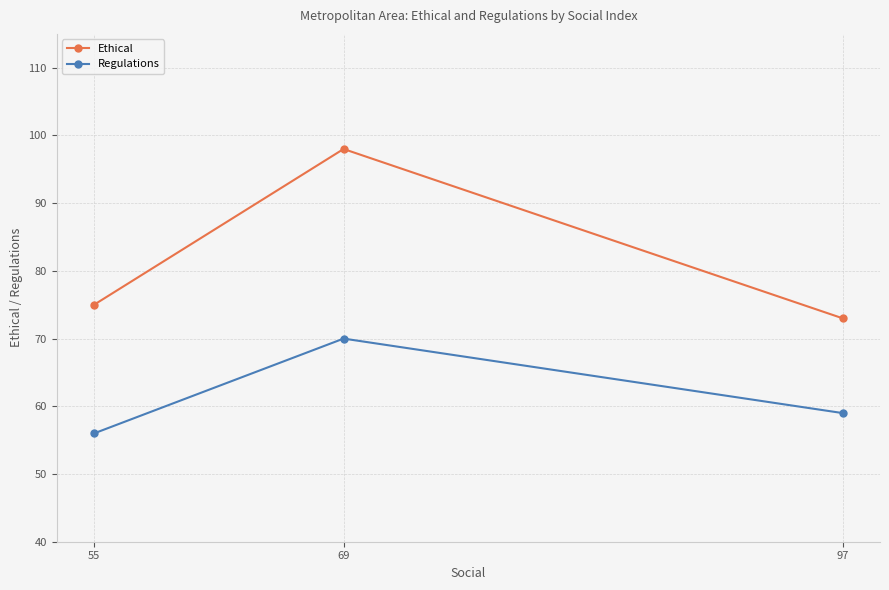

What is the sum of the Ethical values at 69 and 97?

171